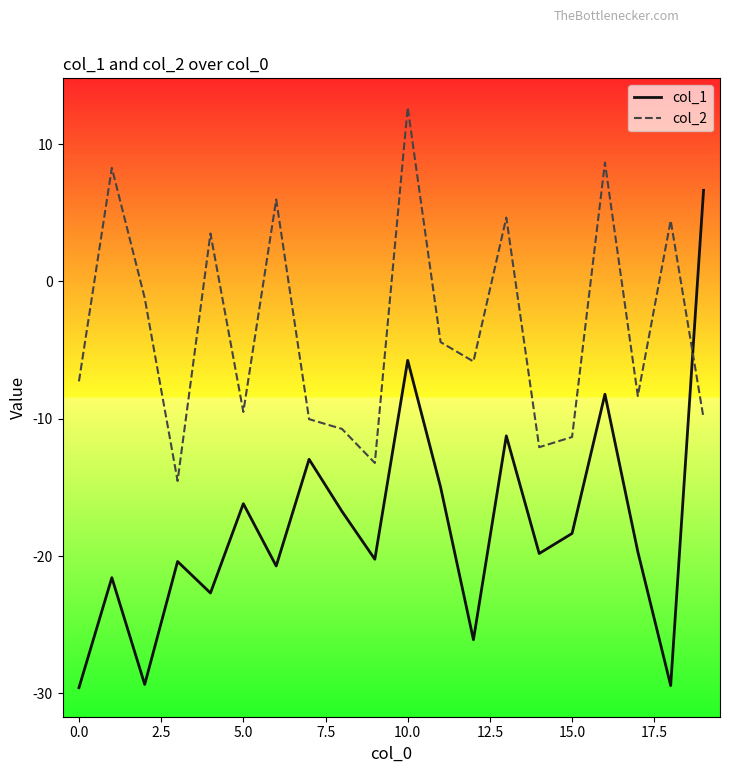

What is the difference between the maximum and minimum values in the col_2 series?

27.2